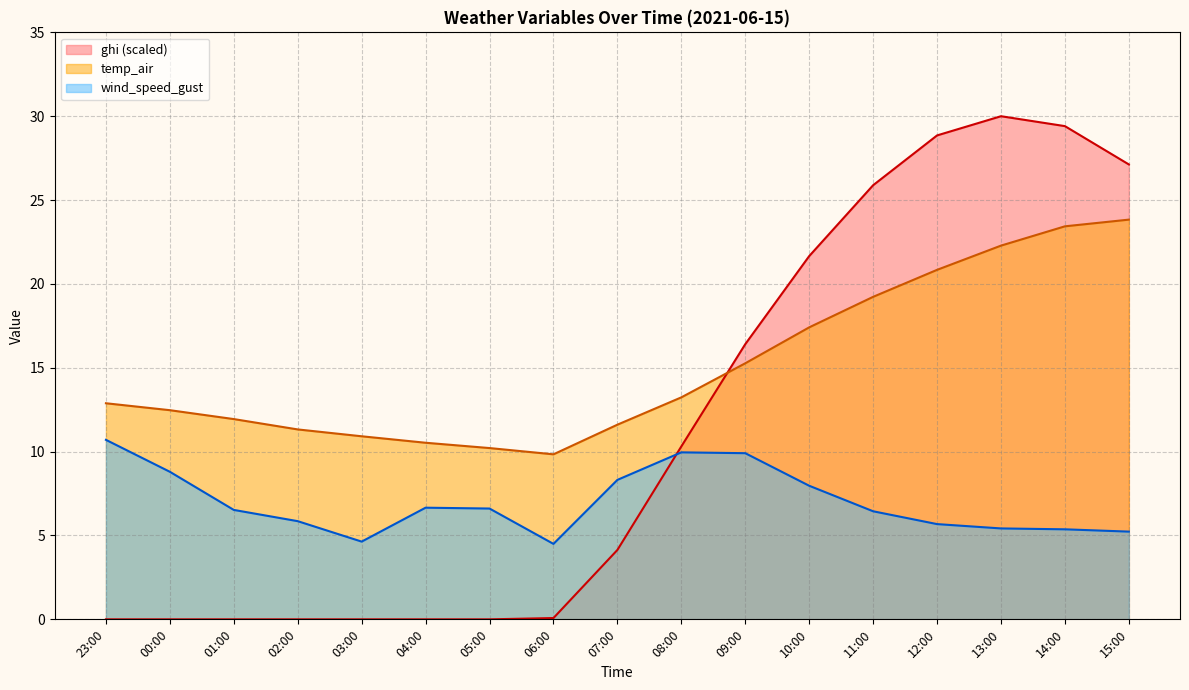

What is the spread (max minus min) of values at 04:00?

10.5